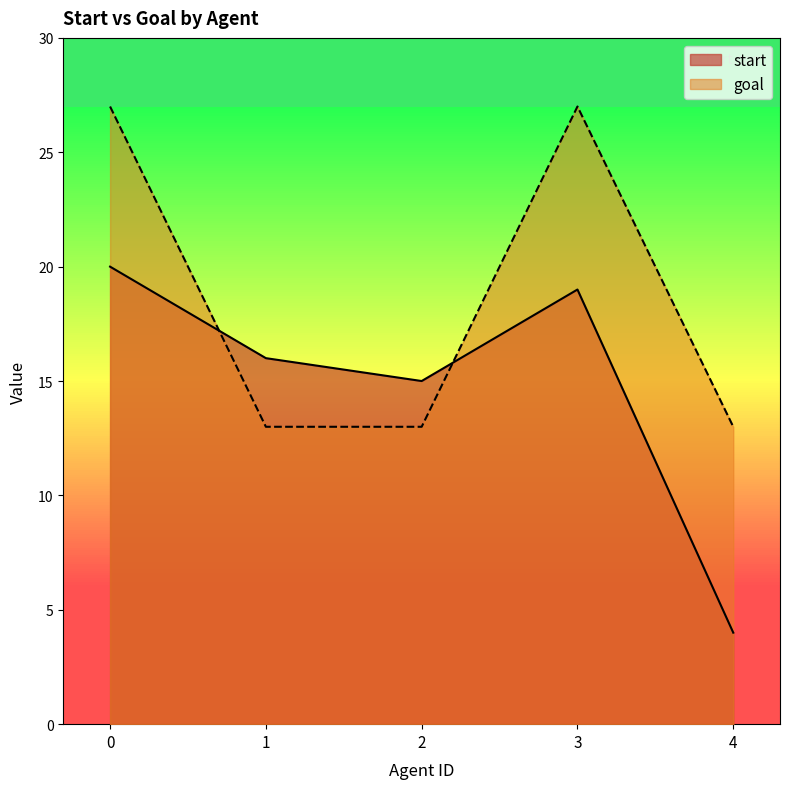

How many interior local valleys does the start series have?

1